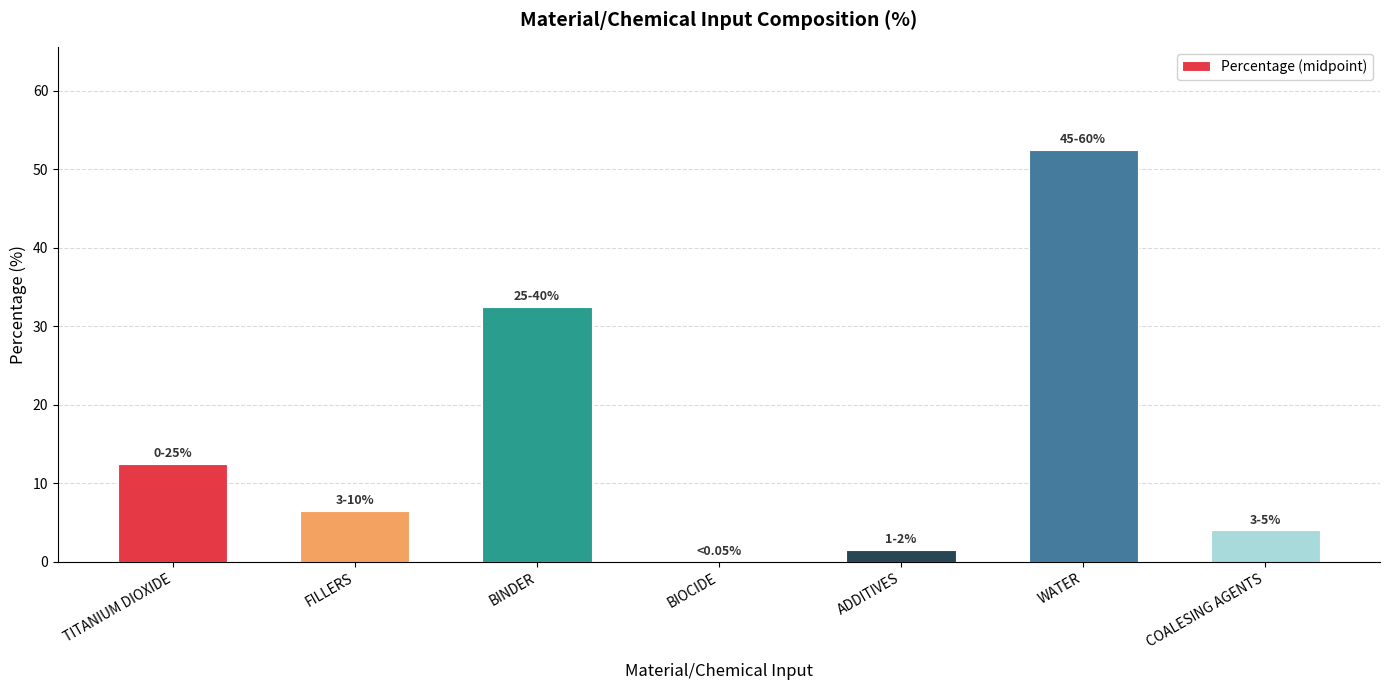

Between WATER and TITANIUM DIOXIDE, which is larger?

WATER